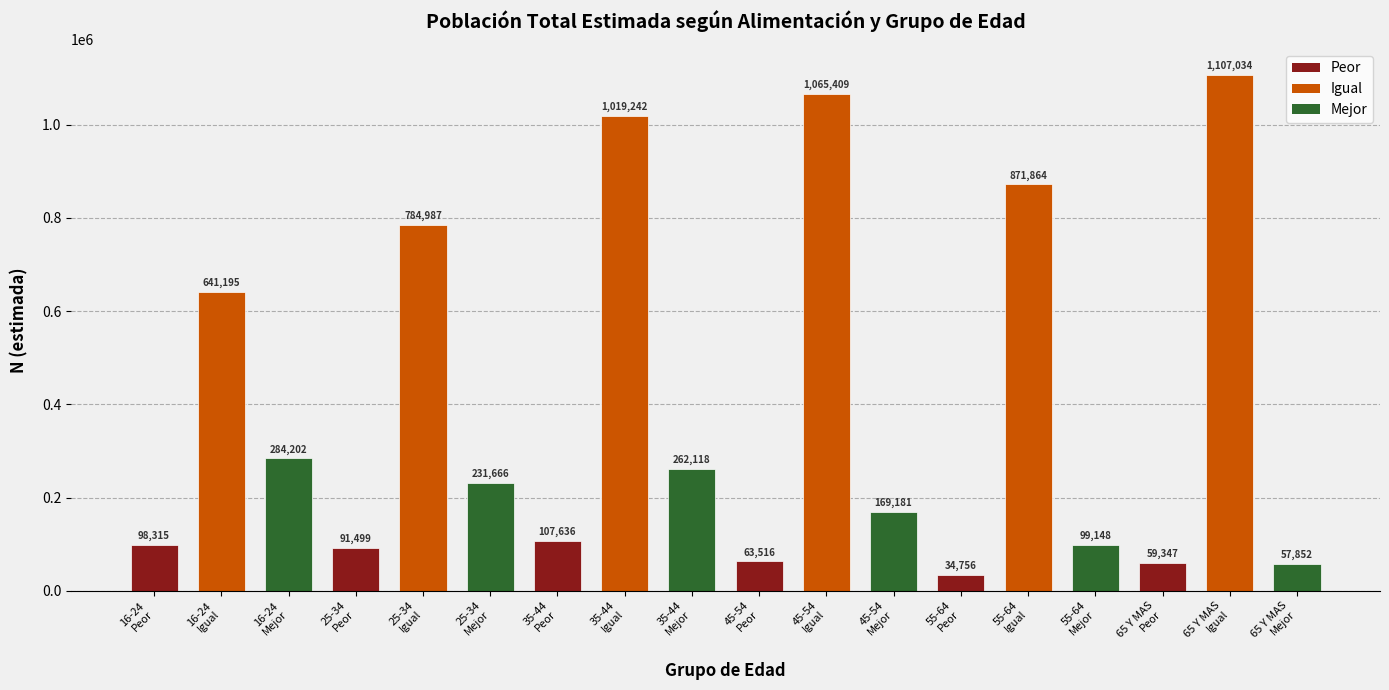

What is the label of the 5th bar from the right?

55-64
Igual